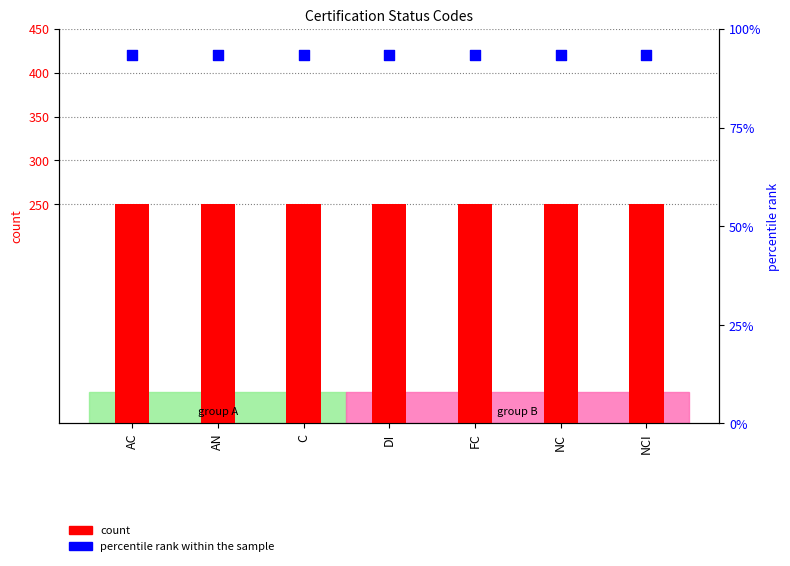

Is the value of Level at FC greater than the value of Percentile rank within the sample at NC?

No